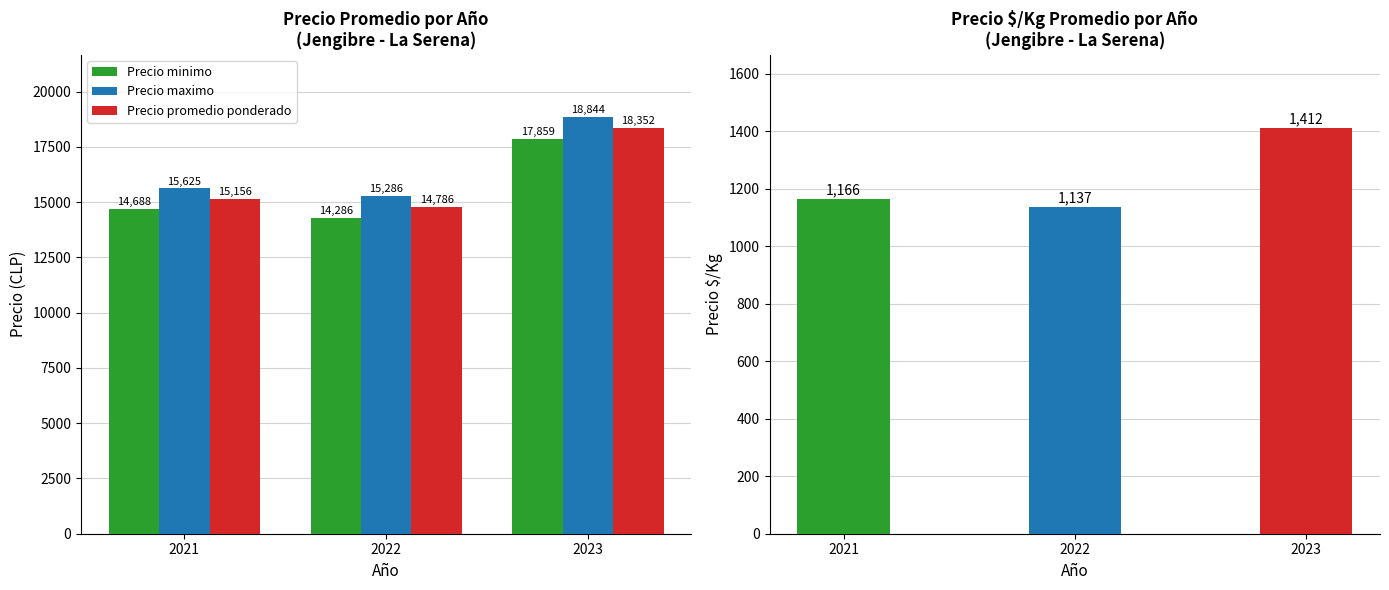

Which label corresponds to the smallest value in the chart?

2022